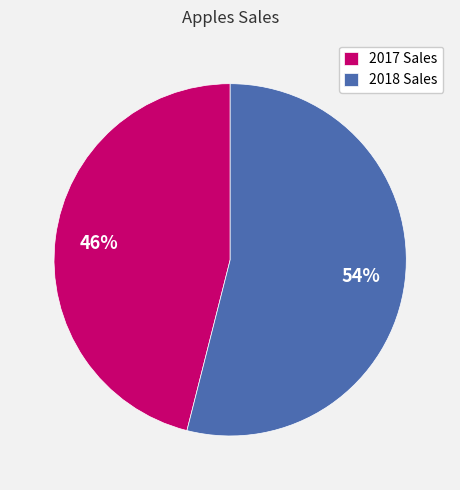

How many segments does this pie chart have?

2